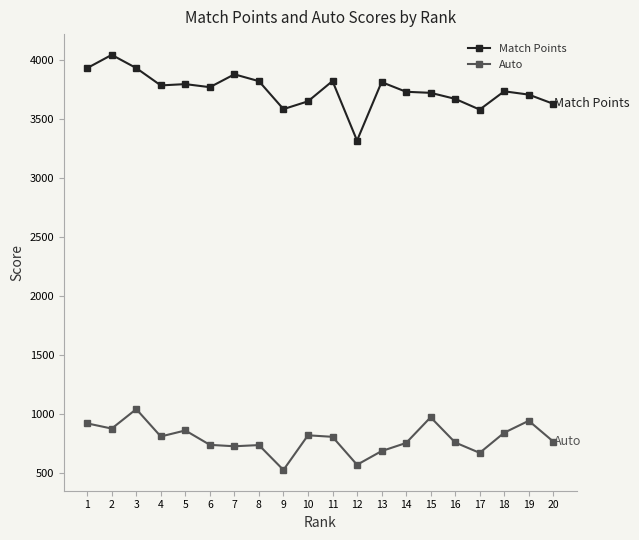

Read the Match Points value at 4, to the nearest 100.

3800